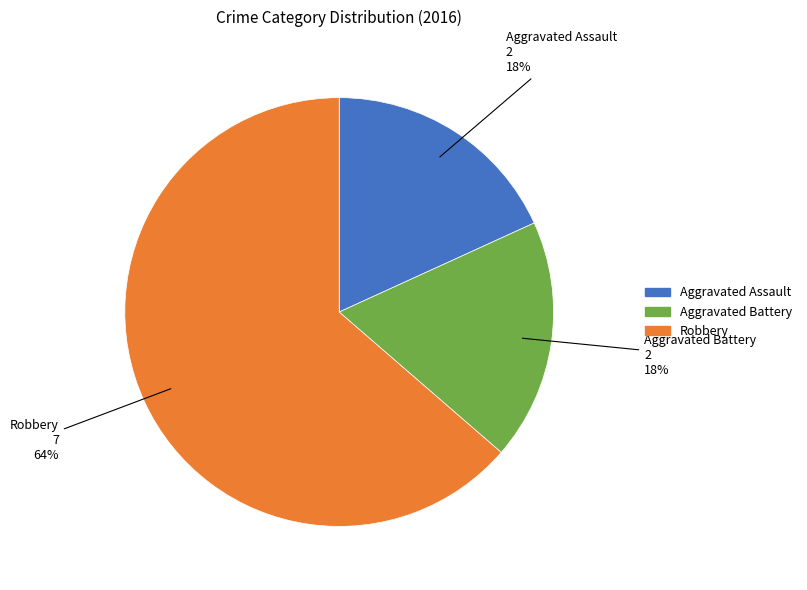

True or false: Robbery accounts for 57% of the total.

False